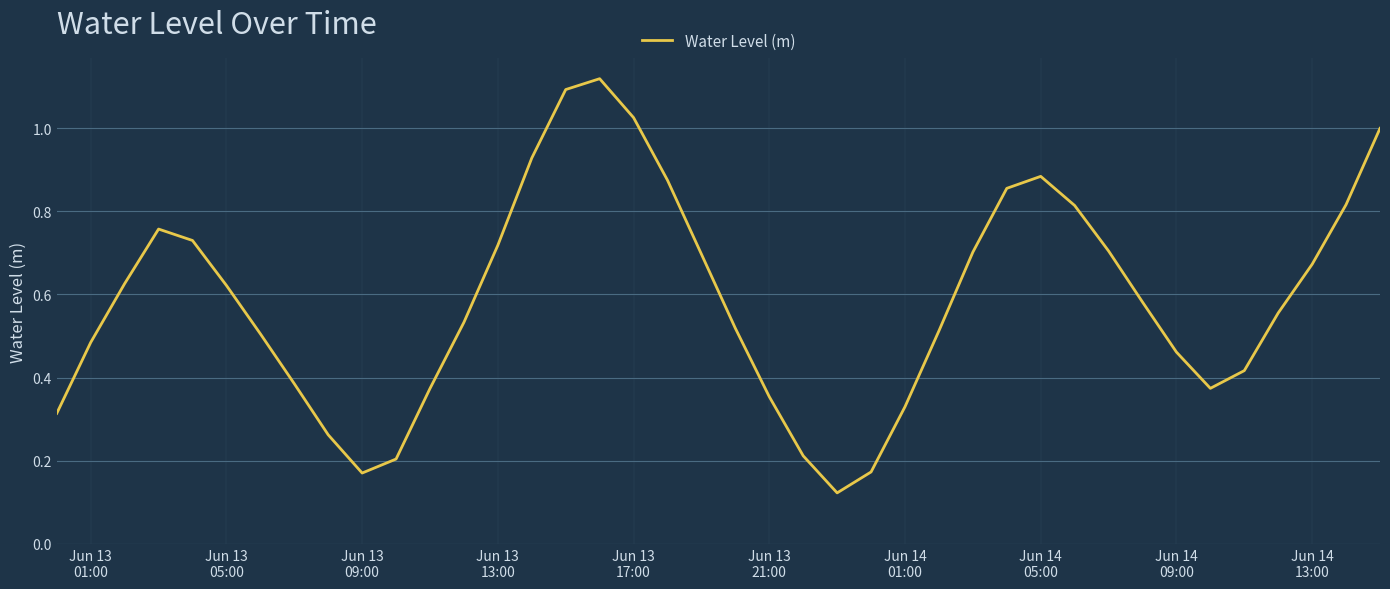

How many lines are shown in the chart?

1